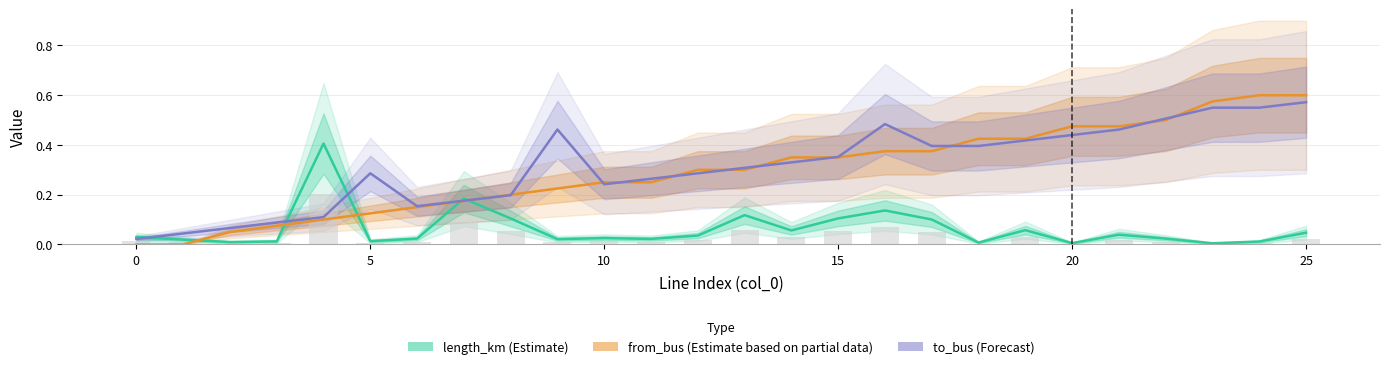

The from_bus (Partial) series shows 0.2 at 10. True or false?

True